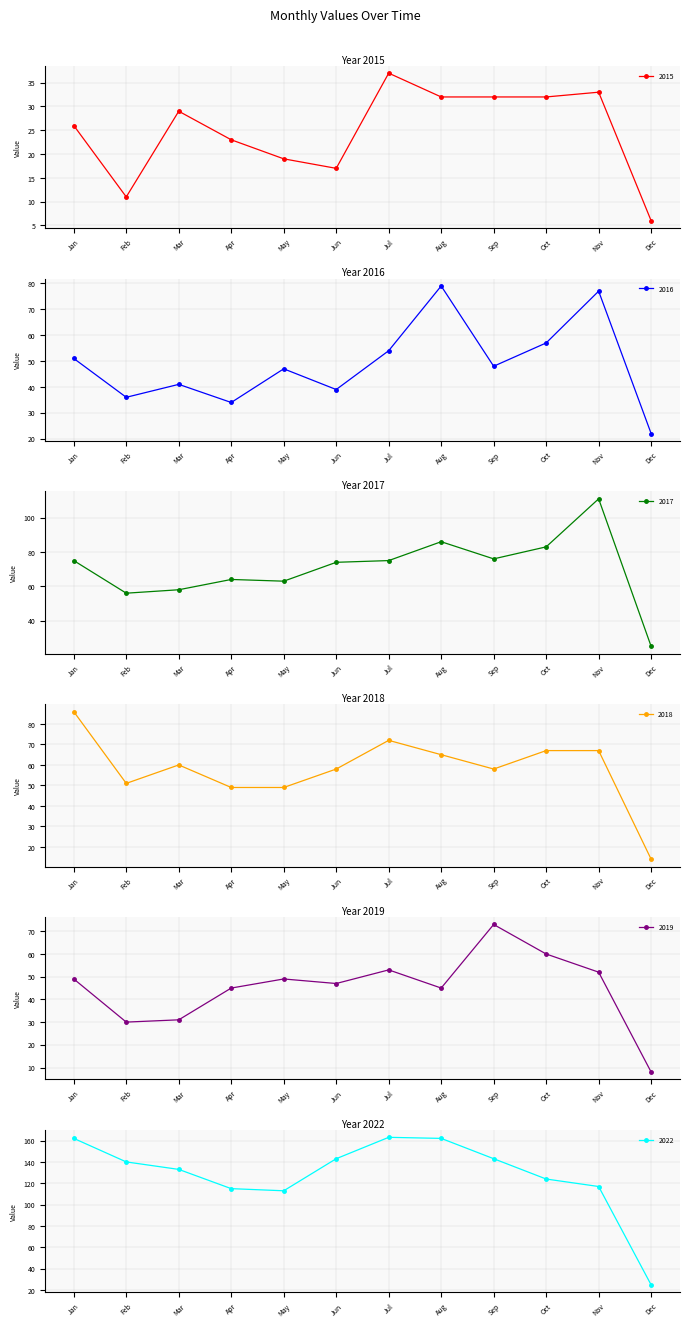

True or false: 2017 and 2016 cross at least once.

False